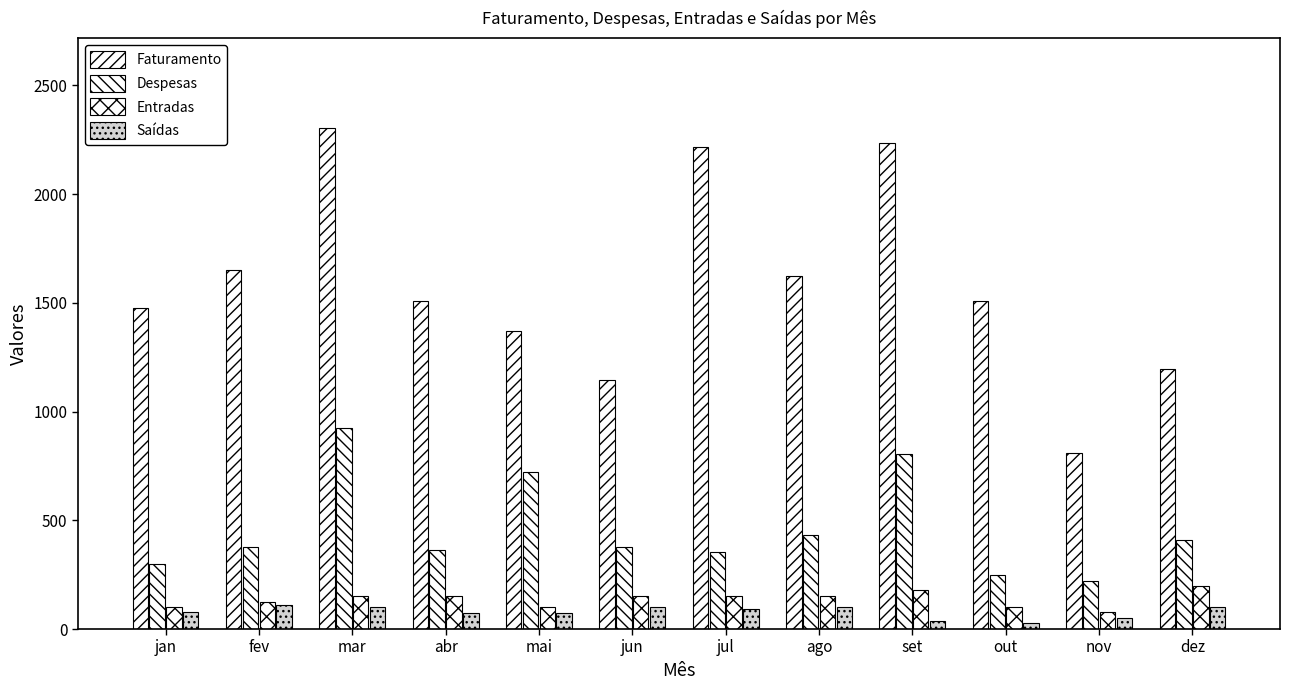

Are the bars horizontal?

No